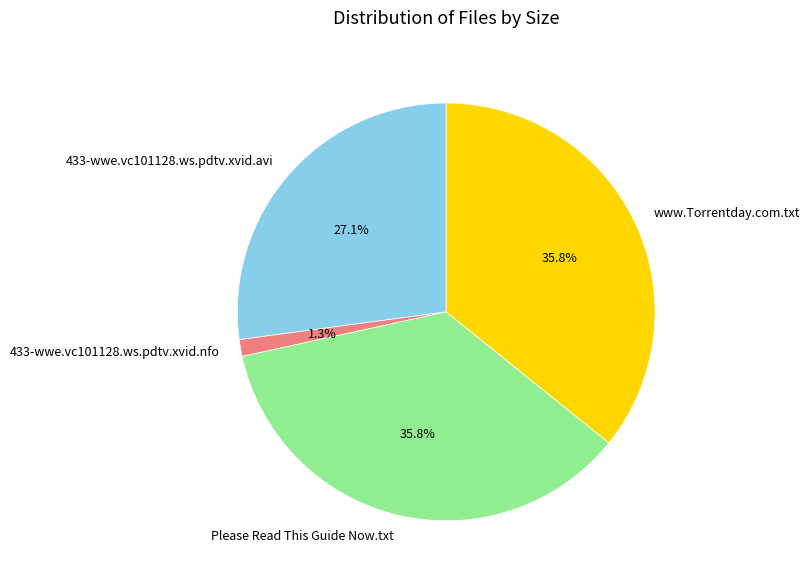

Is there a majority slice in this chart?

No